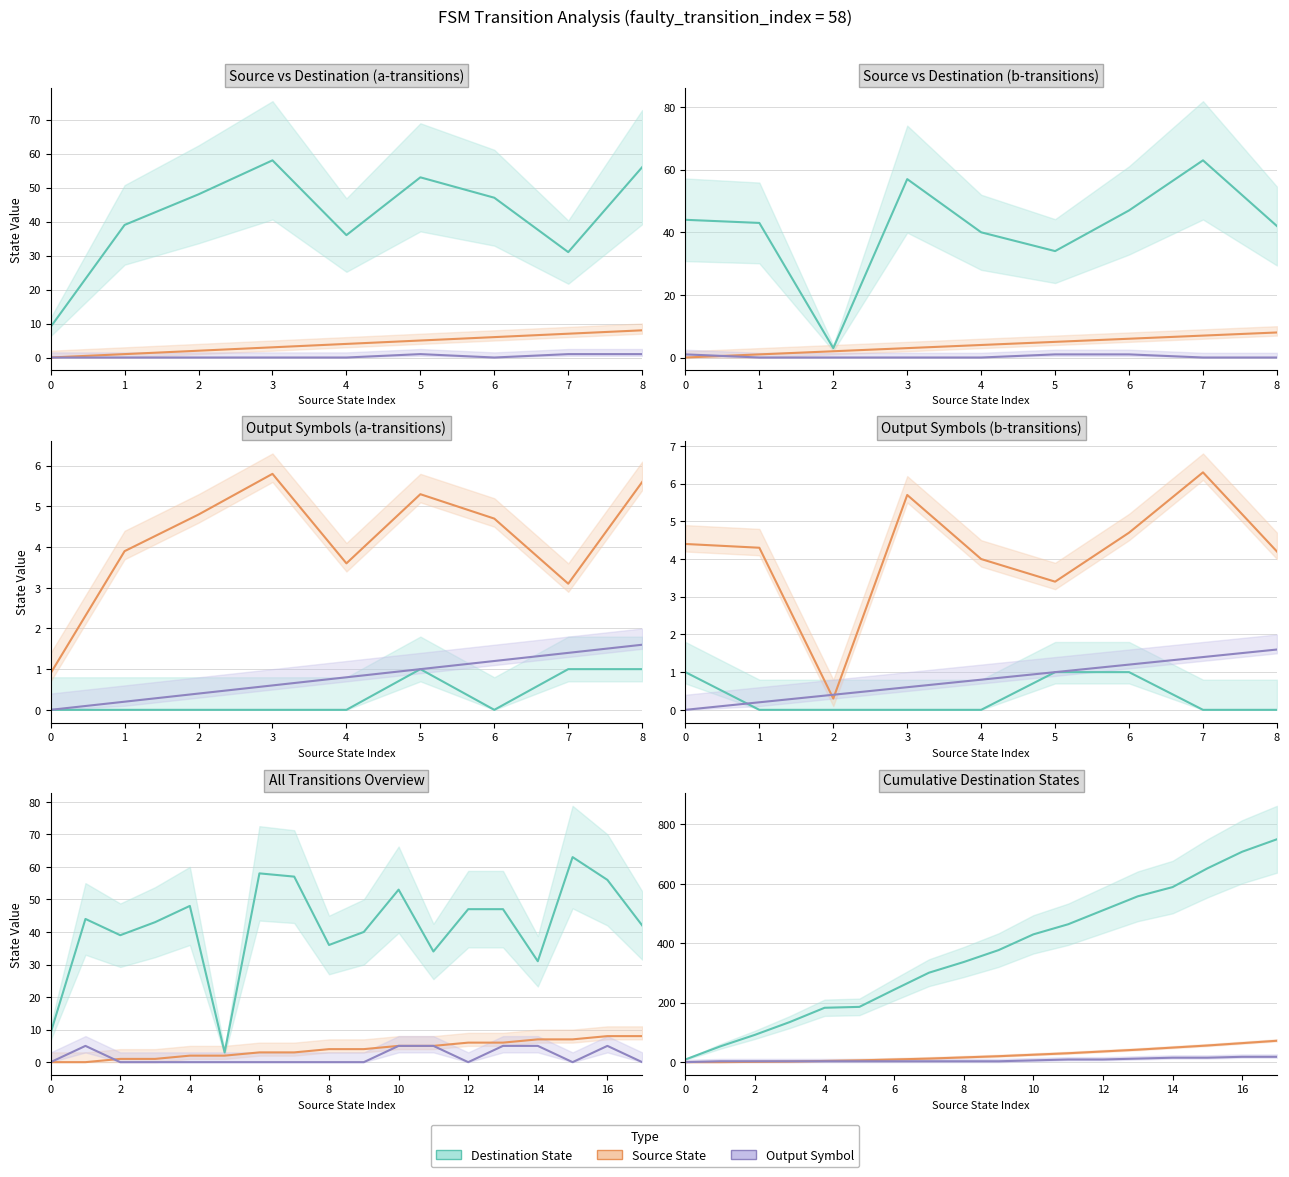

Does the chart display data point markers on the line(s)?

No